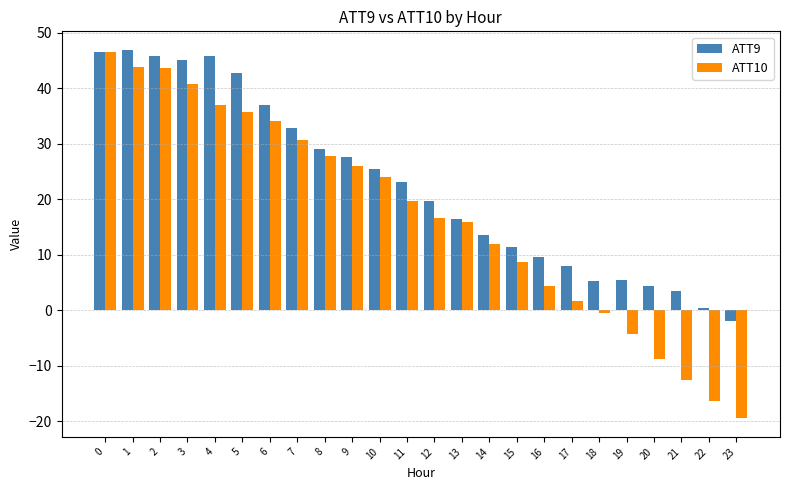

What is the smallest value displayed?

-19.5